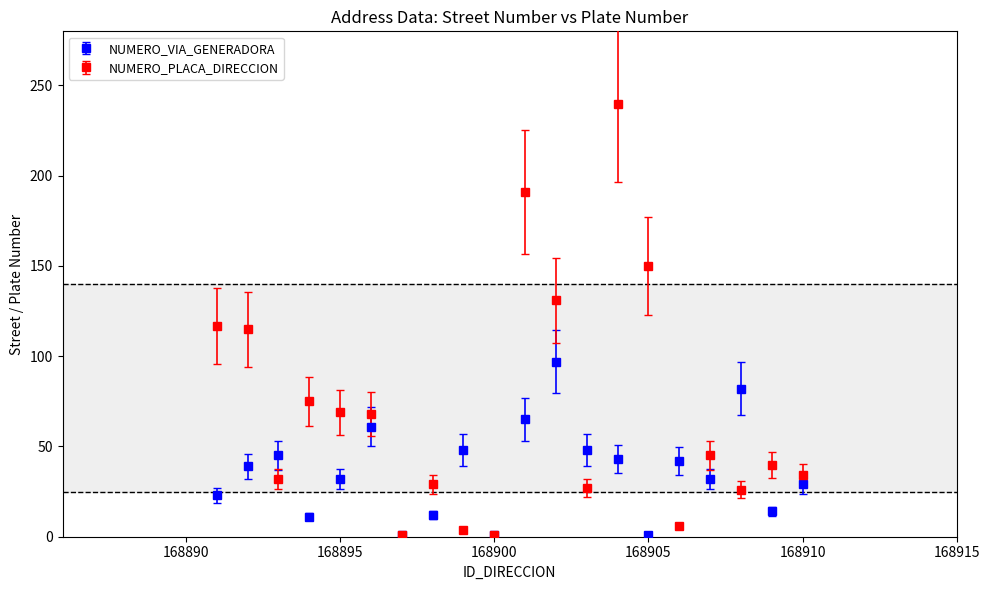

Which series has the largest total across all categories?

NUMERO_PLACA_DIRECCION